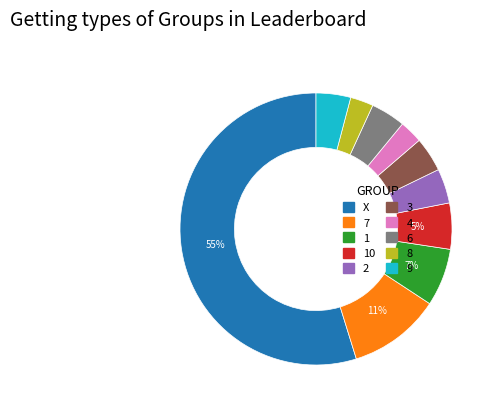

Is there a majority slice in this chart?

Yes